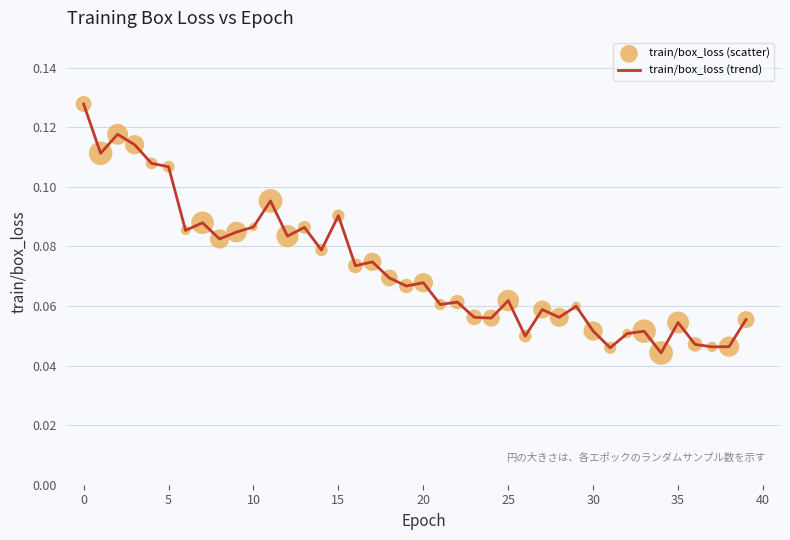

How many lines are shown in the chart?

1